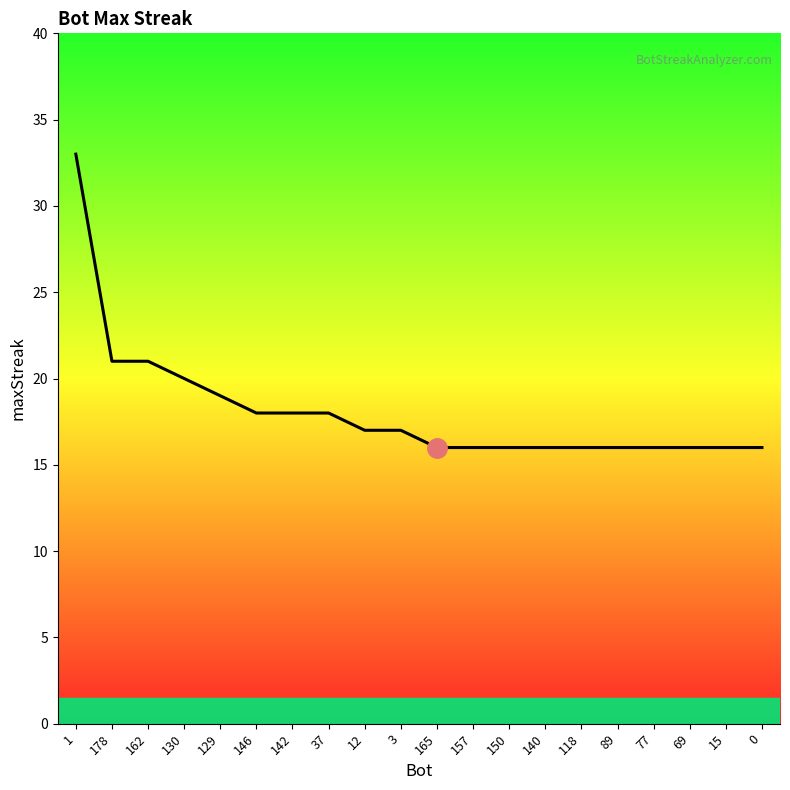

Reading left to right, extract all data points from this chart.

1=33	178=21	162=21	130=20	129=19	146=18	142=18	37=18	12=17	3=17	165=16	157=16	150=16	140=16	118=16	89=16	77=16	69=16	15=16	0=16